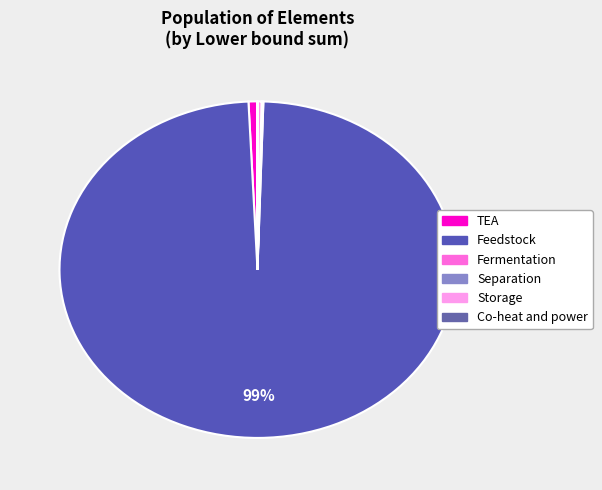

Which category has the biggest portion of the pie?

Feedstock